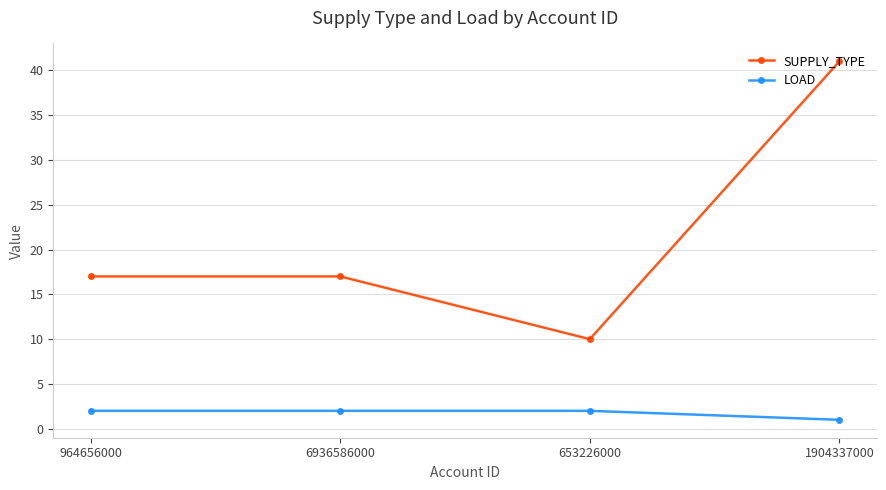

True or false: LOAD and SUPPLY_TYPE cross at least once.

False